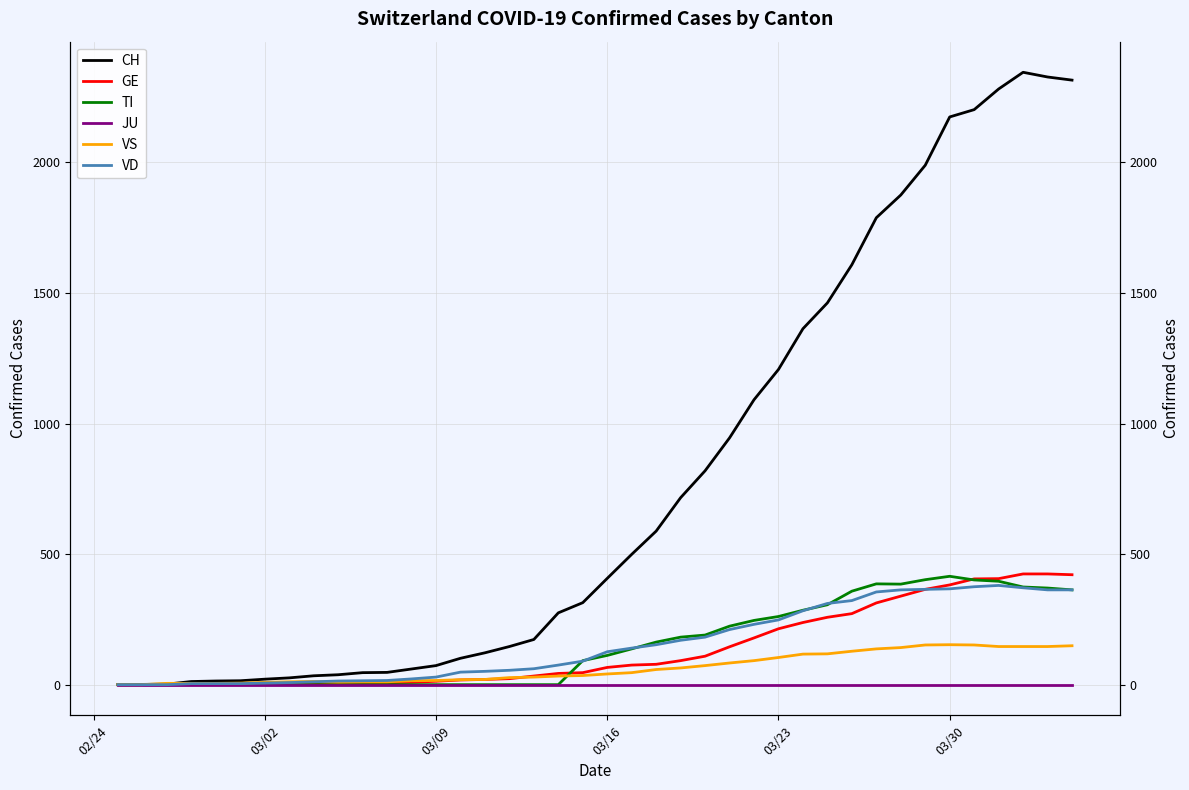

Does the chart have visible grid lines?

Yes